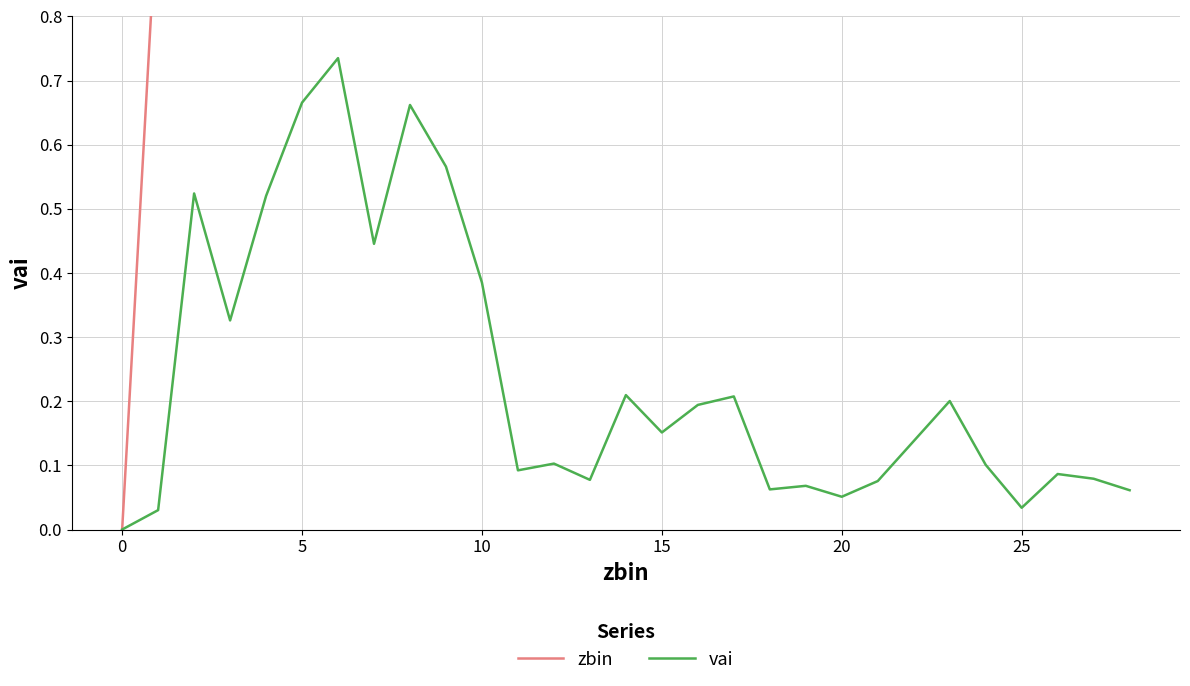

At 15, list the series in order from largest to smallest.

zbin, vai